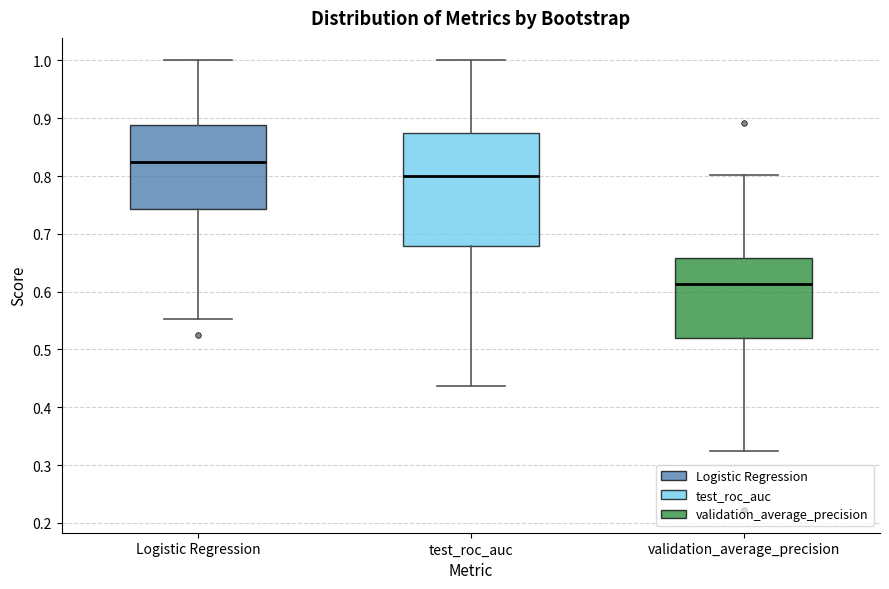

Which box's median line is the highest?

Logistic Regression